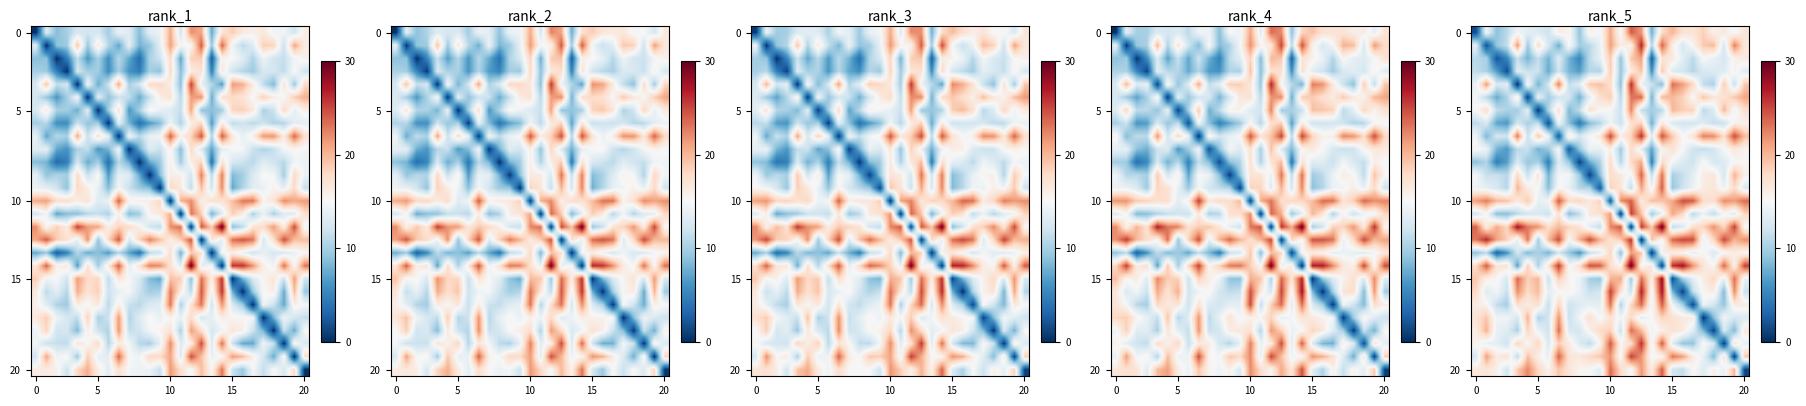

At which category does the chart reach its peak across all series?

18